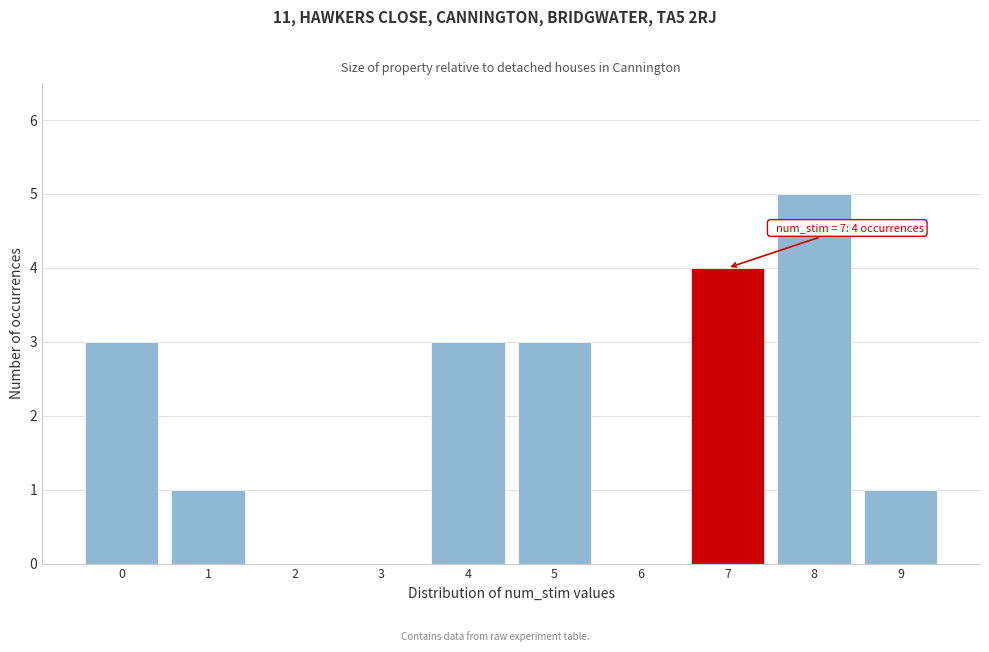

Reading left to right, extract all data points from this chart.

0=3	1=1	2=0	3=0	4=3	5=3	6=0	7=4	8=5	9=1